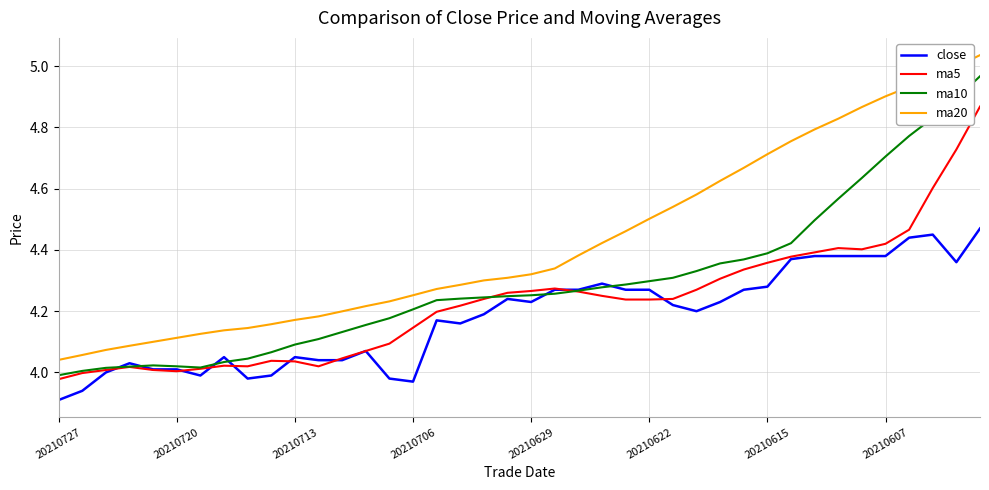

What is the difference between the maximum and minimum values in the ma20 series?

1.0